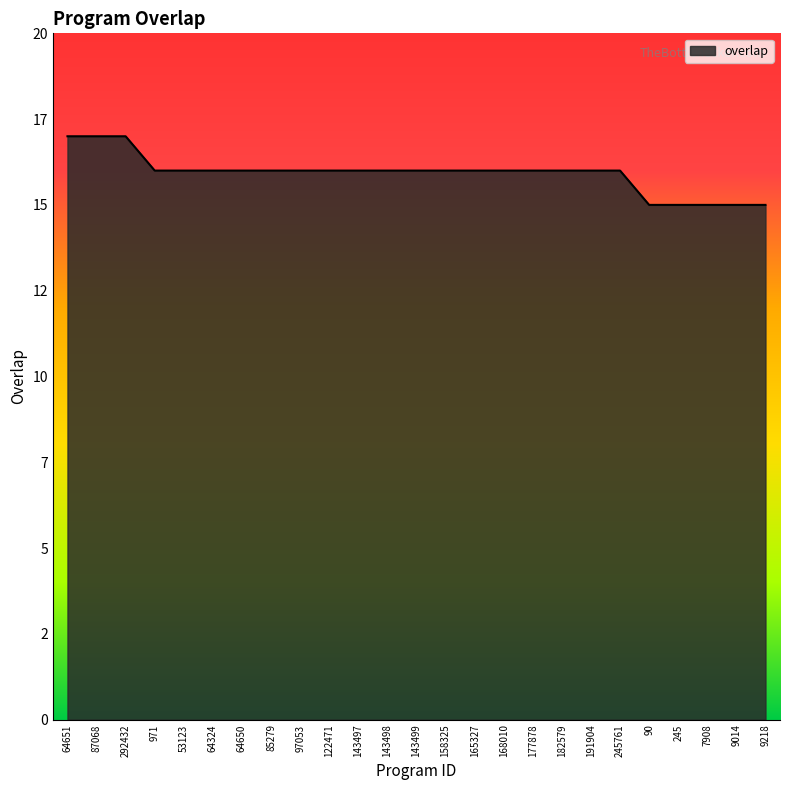

What position from the right is 9218?

1